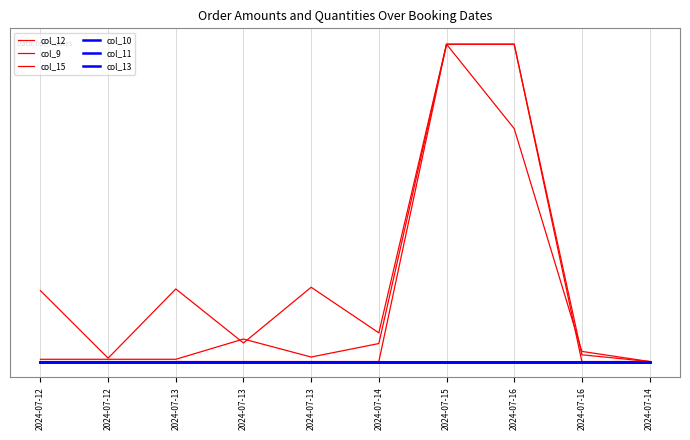

What is the difference between the maximum and minimum values in the col_15 series?

1.0